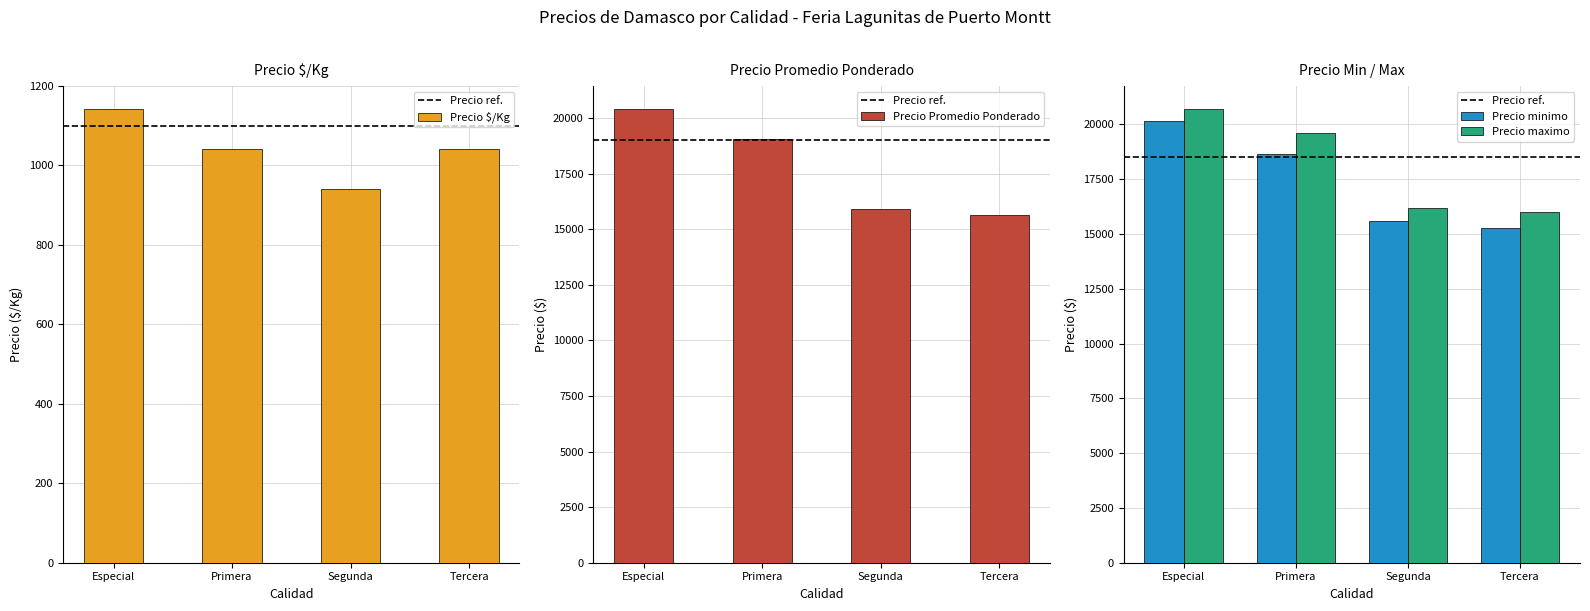

Which series changed the most between 30 and 32?

Precio promedio ponderado